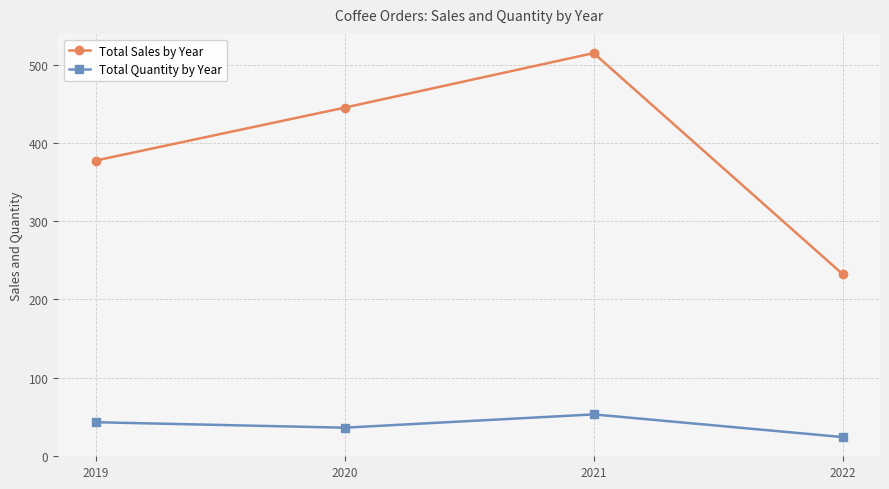

What is the approximate value of Total Quantity by Year at 2022?

24.0